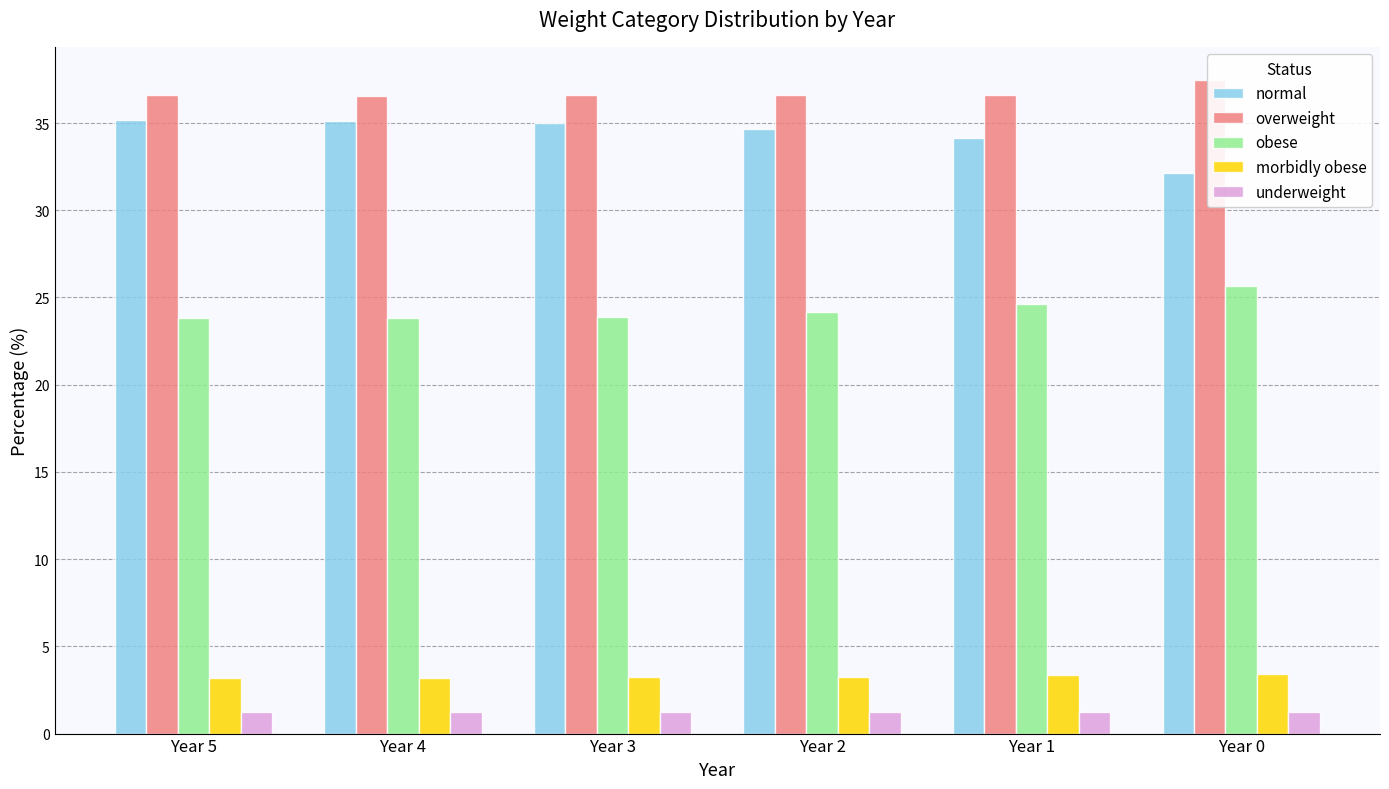

What is the approximate value of overweight at Year 0?

37.5